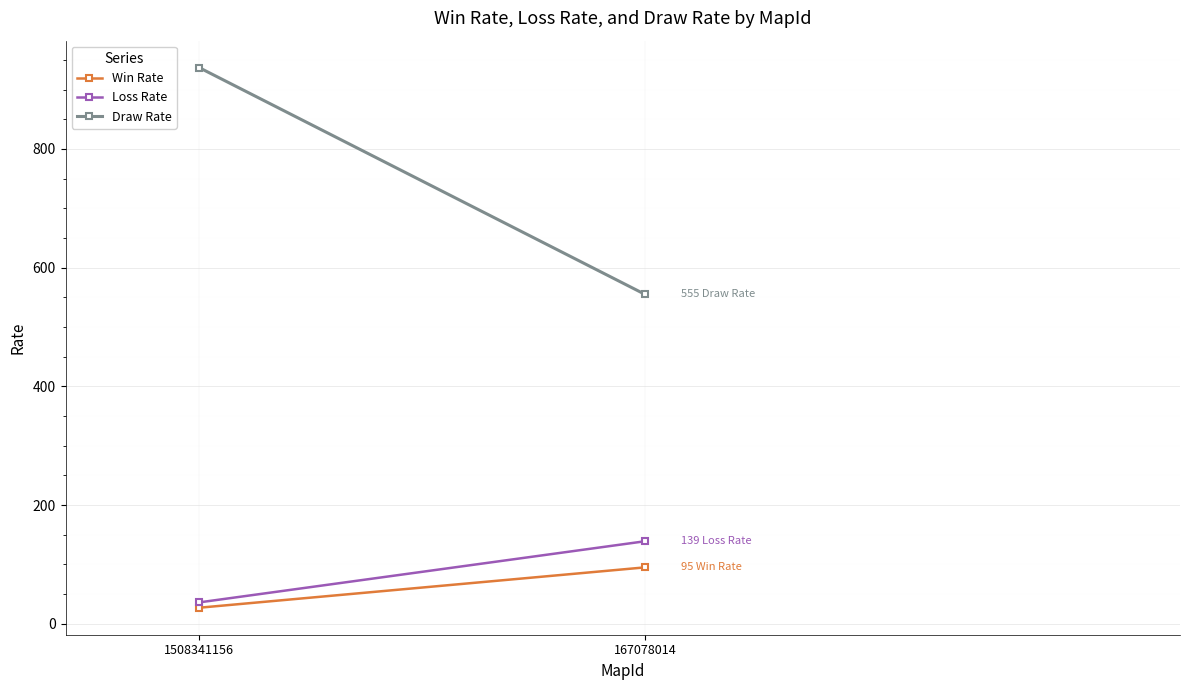

What is the difference between the maximum and minimum values in the Loss Rate series?

103